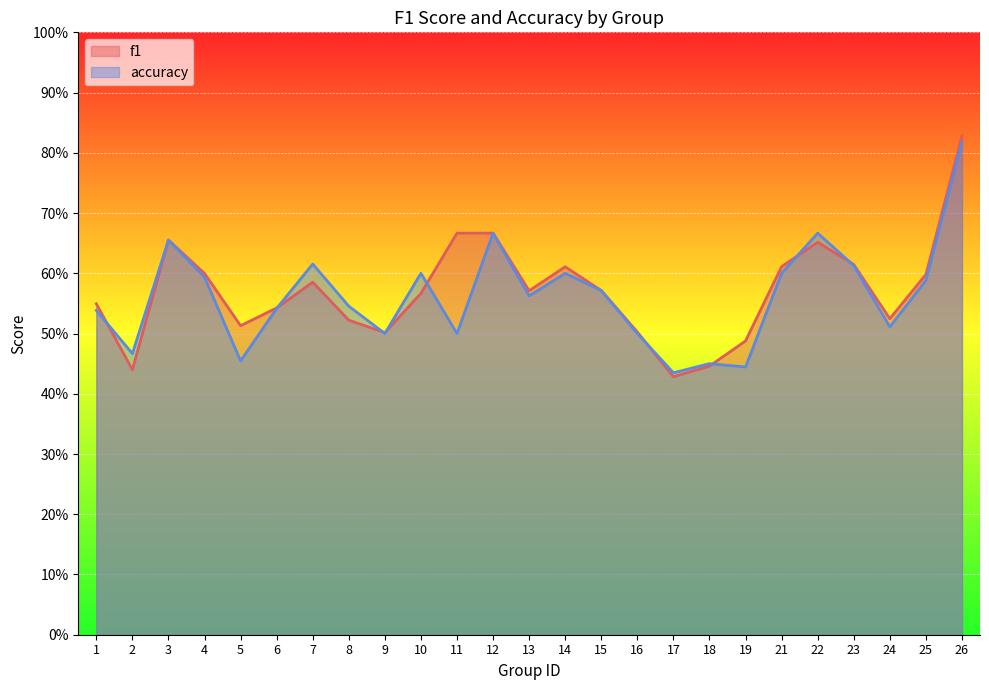

Which series changed the most between 6 and 12?

accuracy